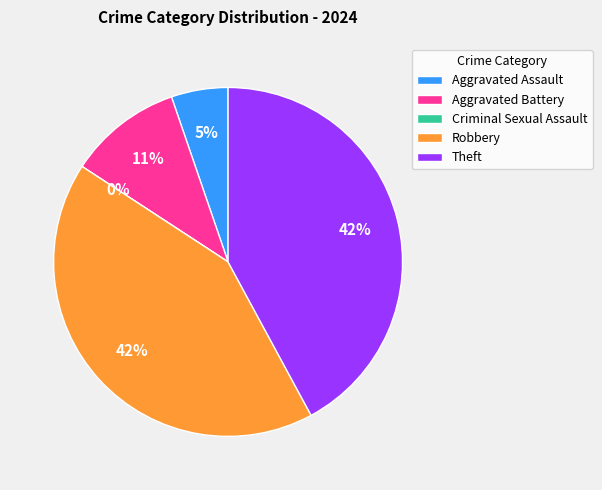

True or false: Criminal Sexual Assault accounts for 13% of the total.

False